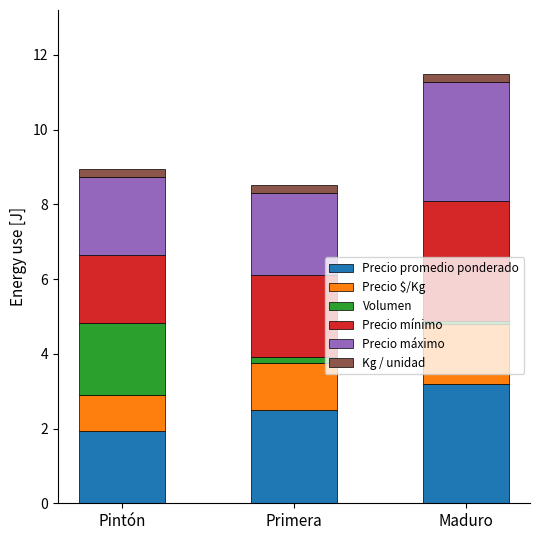

At which label does Precio promedio ponderado reach its minimum?

Pintón